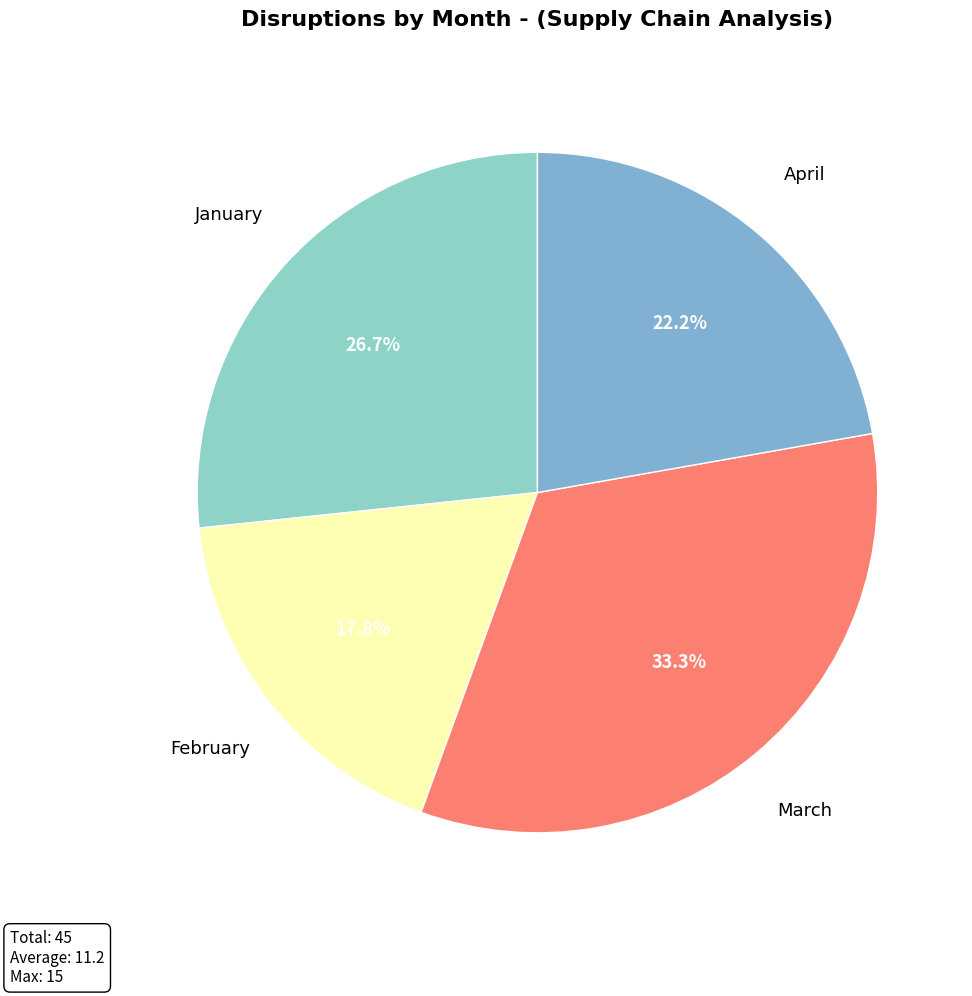

What is the largest slice in the pie chart?

March